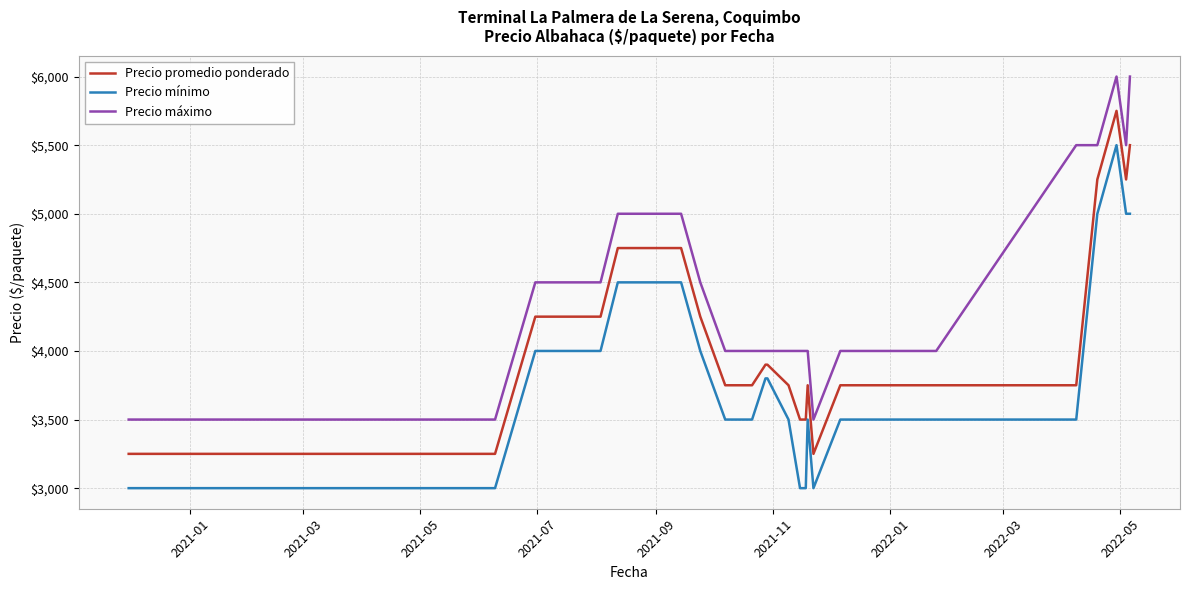

Rank the series by their average value, from lowest to highest.

Precio mínimo, Precio promedio ponderado, Precio máximo